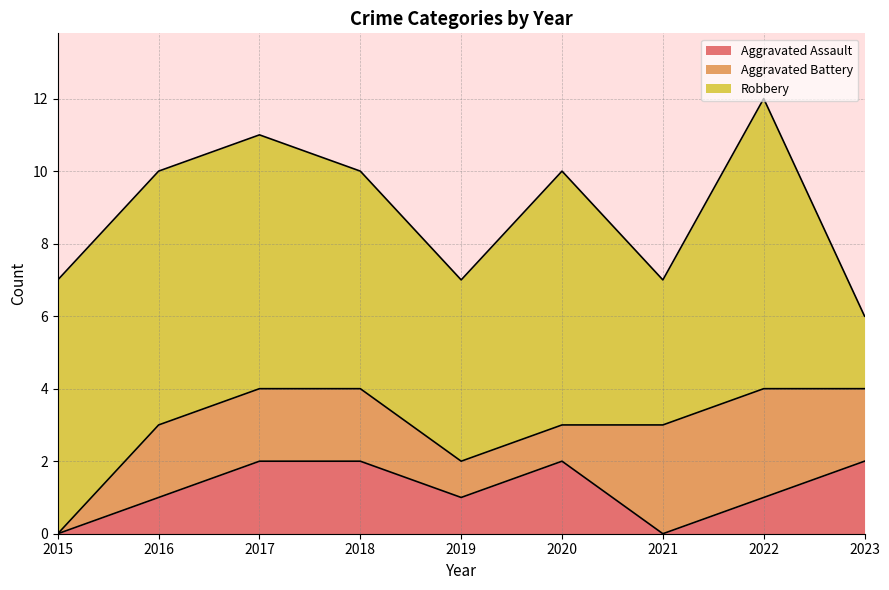

What is the spread (max minus min) of values at 2022?

7